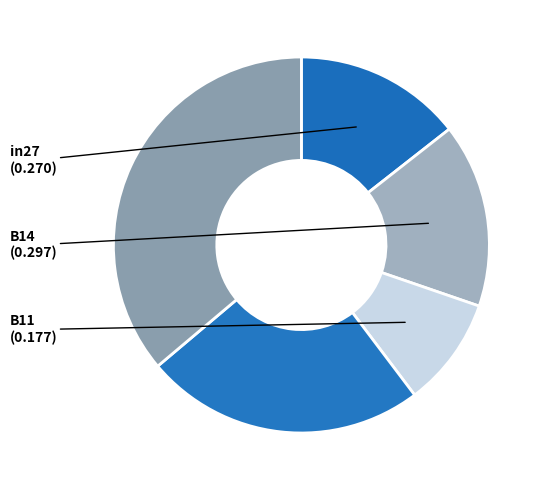

How many slices are in this pie chart?

5